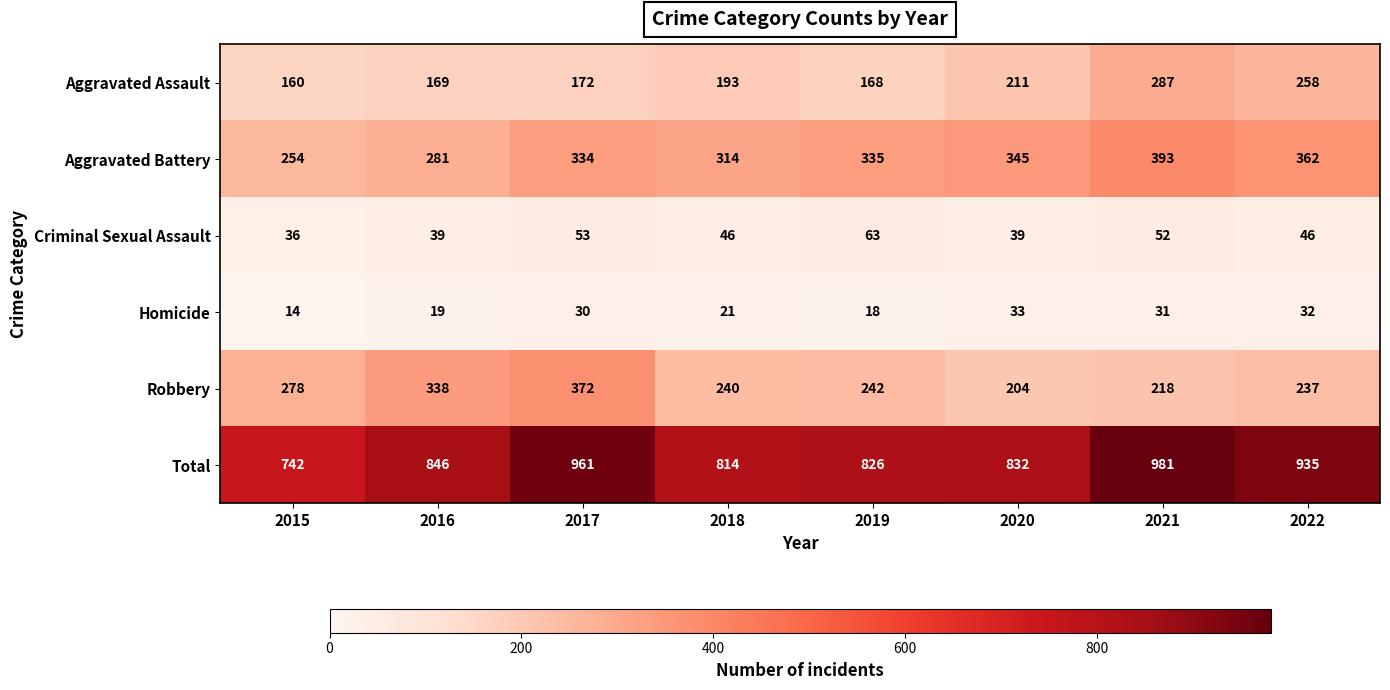

Which series has the largest total across all categories?

Total